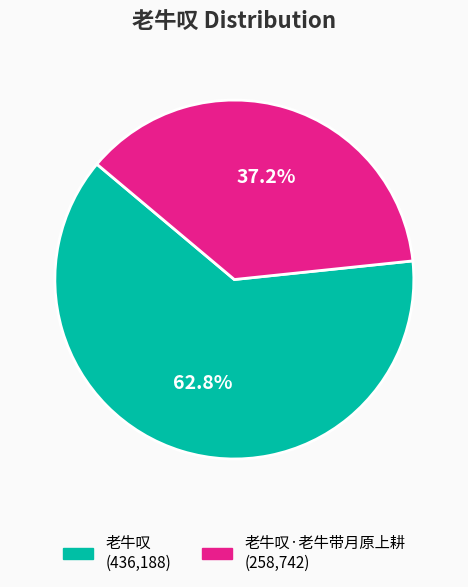

Is there a majority slice in this chart?

Yes